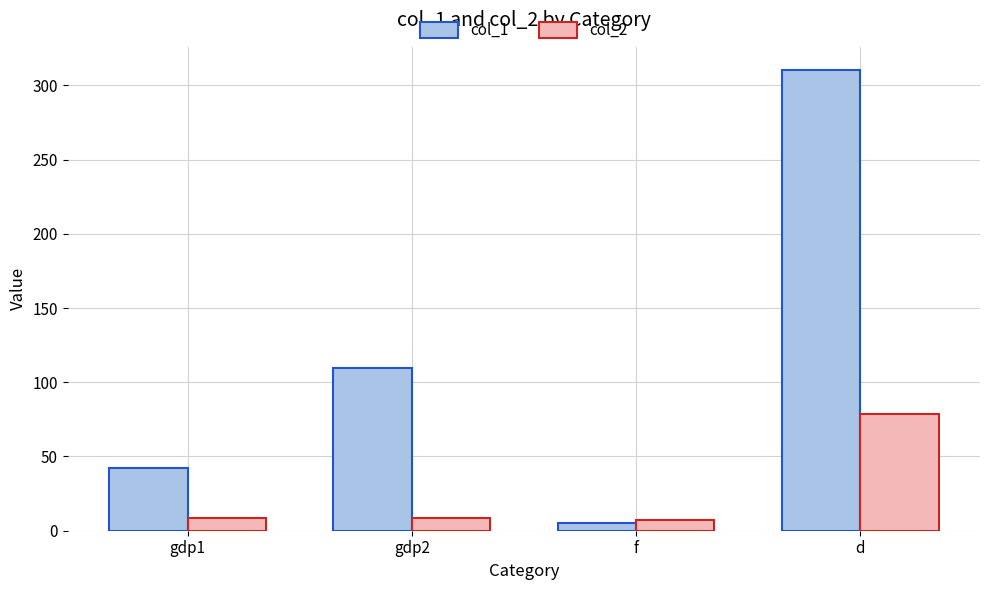

What is the label of the 3rd bar from the right?

gdp2